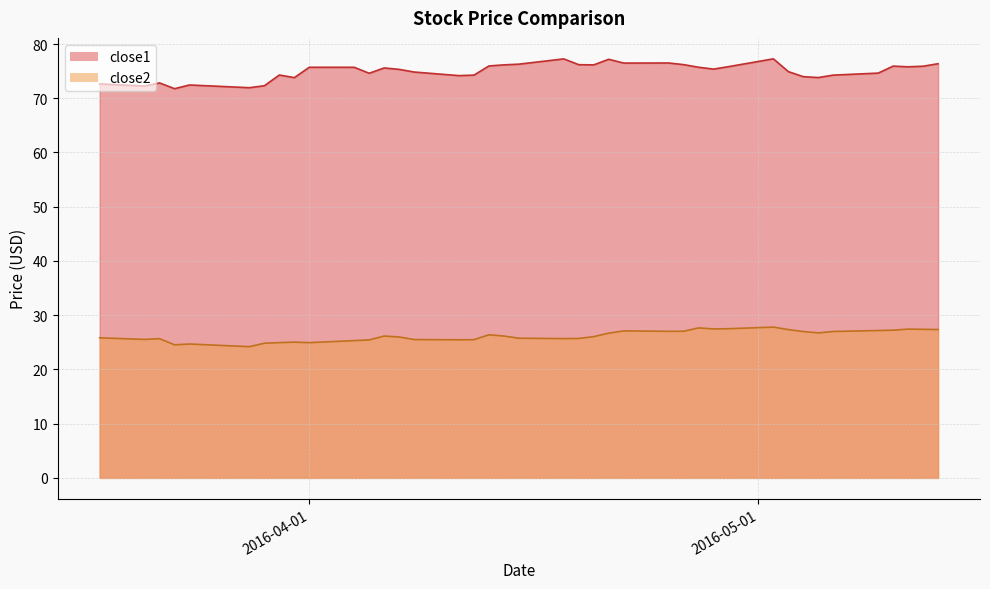

Rank the series by their average value, from highest to lowest.

close1, close2